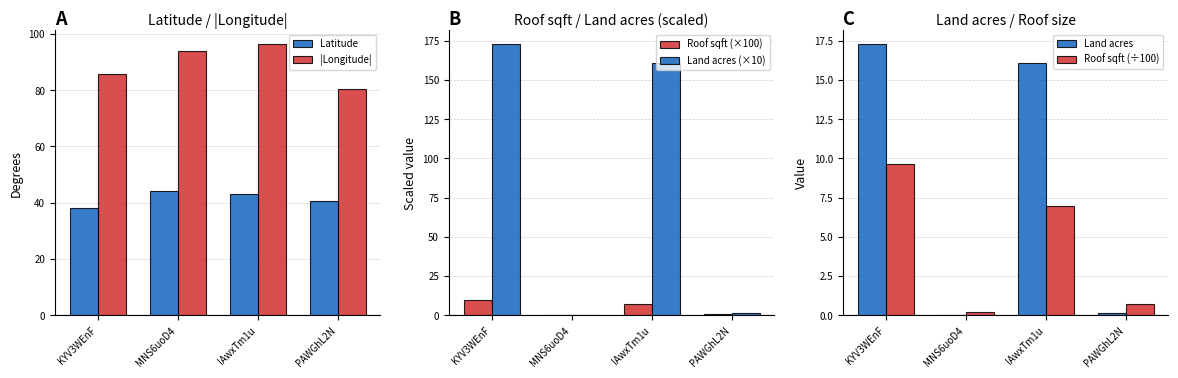

The Roof sqft (×100) series shows 9.6 at KYV3WEnF. True or false?

True